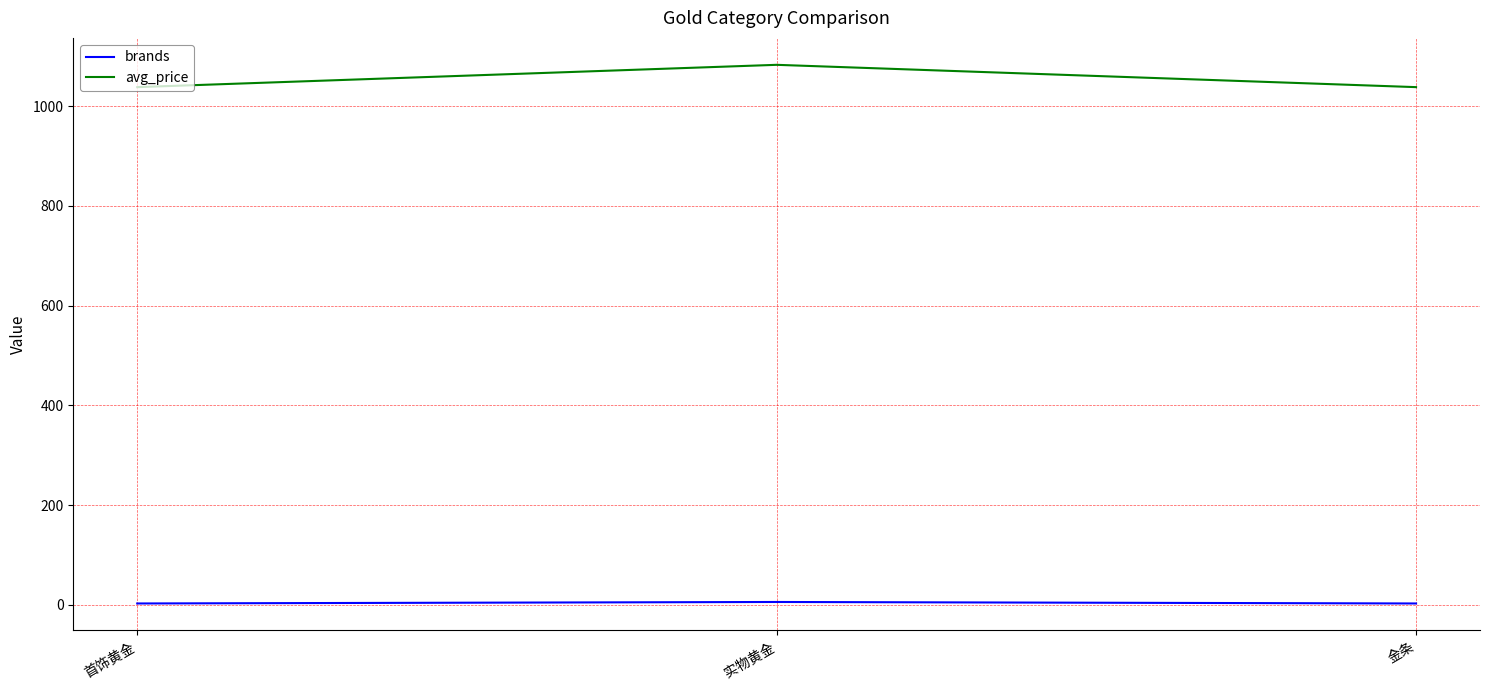

What is the greatest value displayed?

1083.0